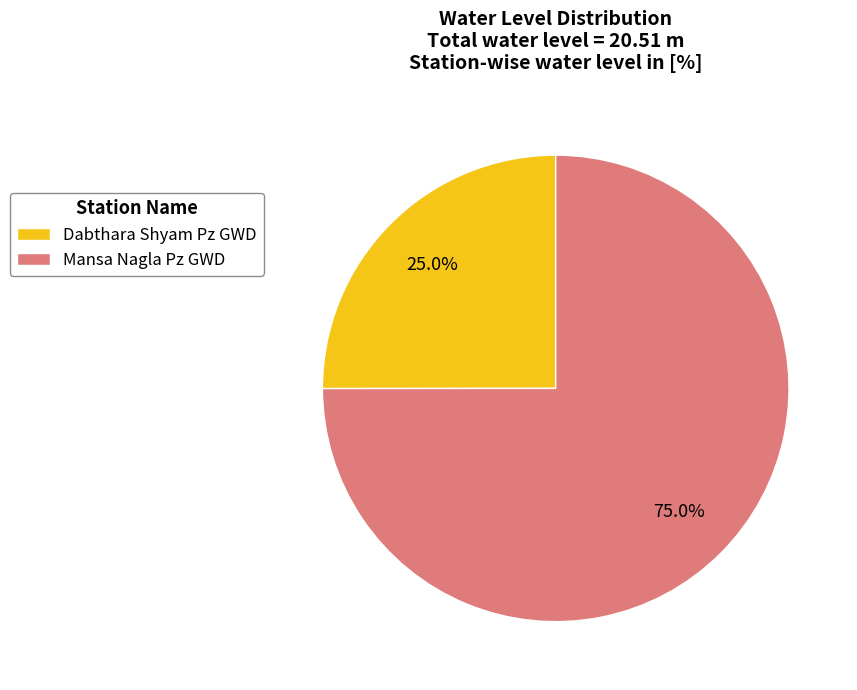

Count the number of slices in the pie.

2